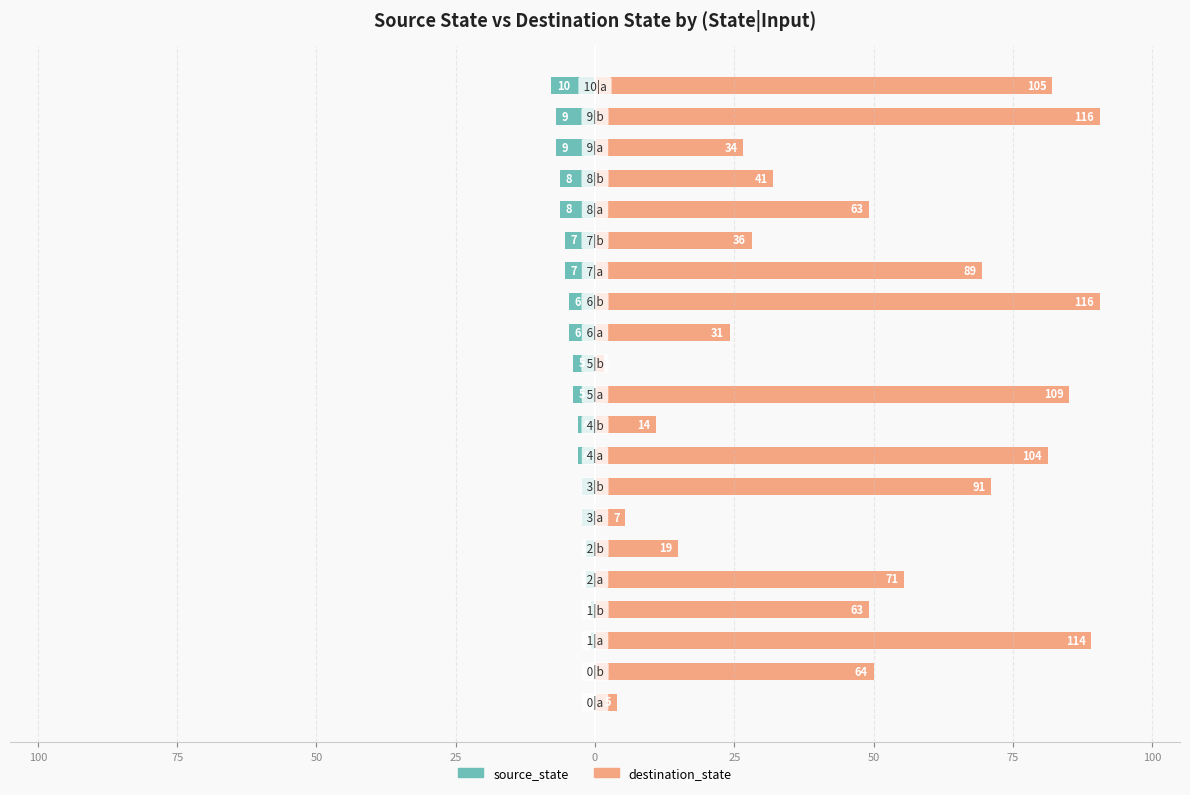

How many bars are there in total?

42